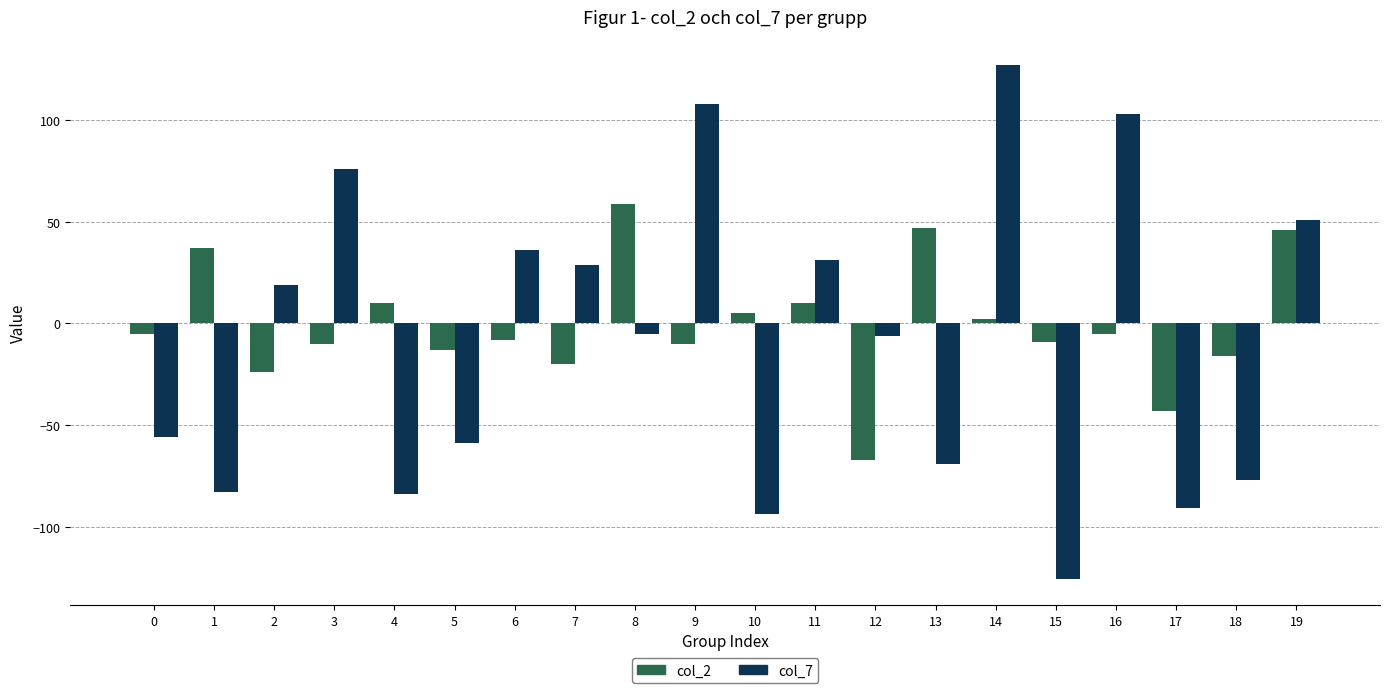

The col_7 series shows 64 at 6. True or false?

False